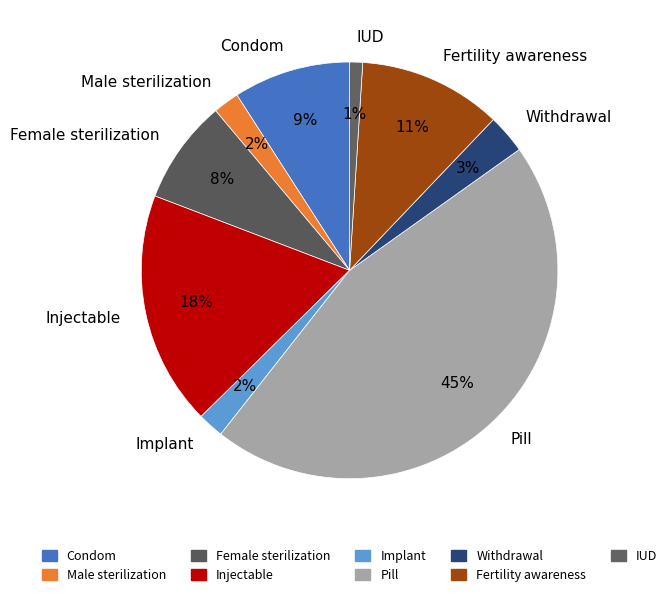

Count the number of slices in the pie.

9